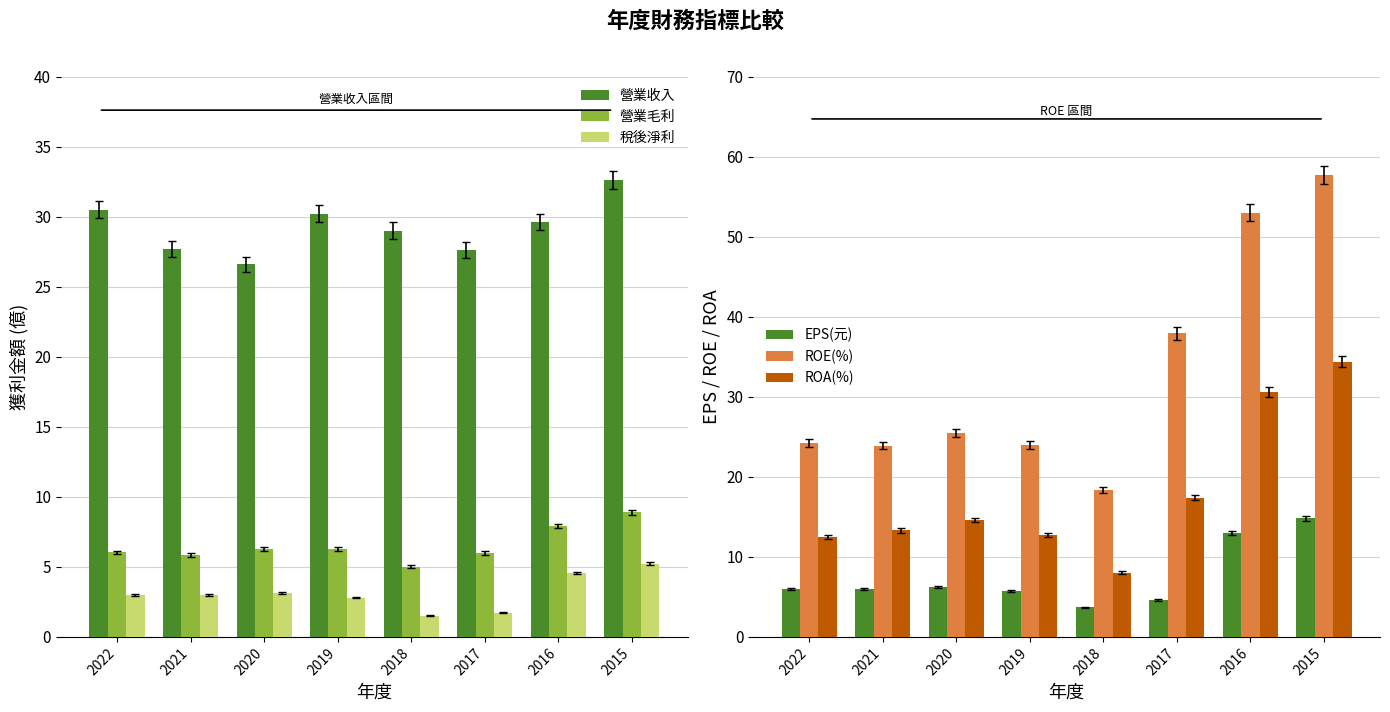

The value of ROA(%) at 2021 is 13.3. True or false?

True